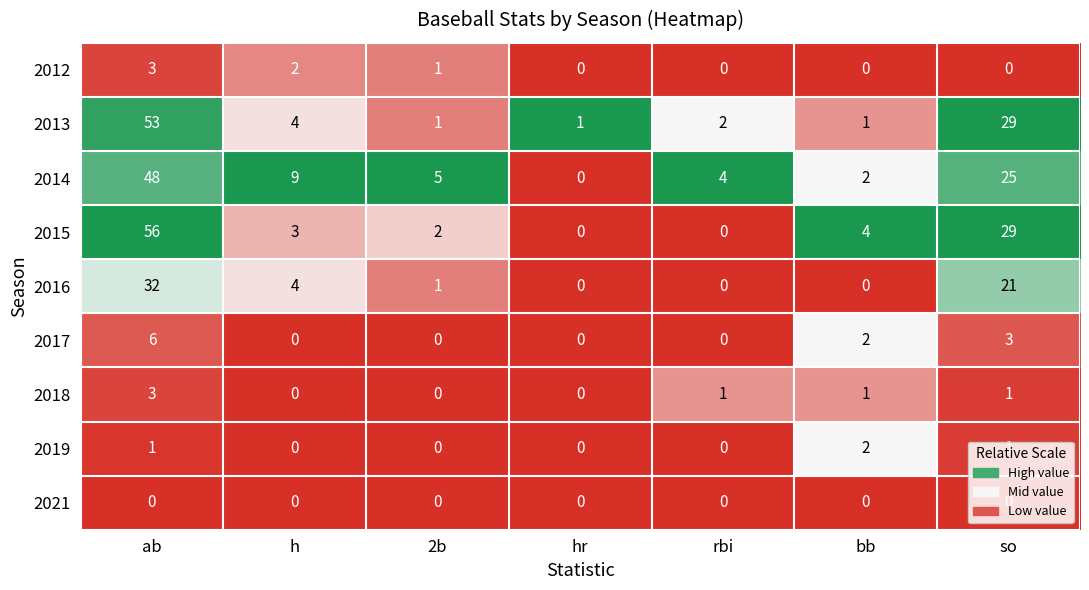

The 2016 series shows 1 at 2b. True or false?

True